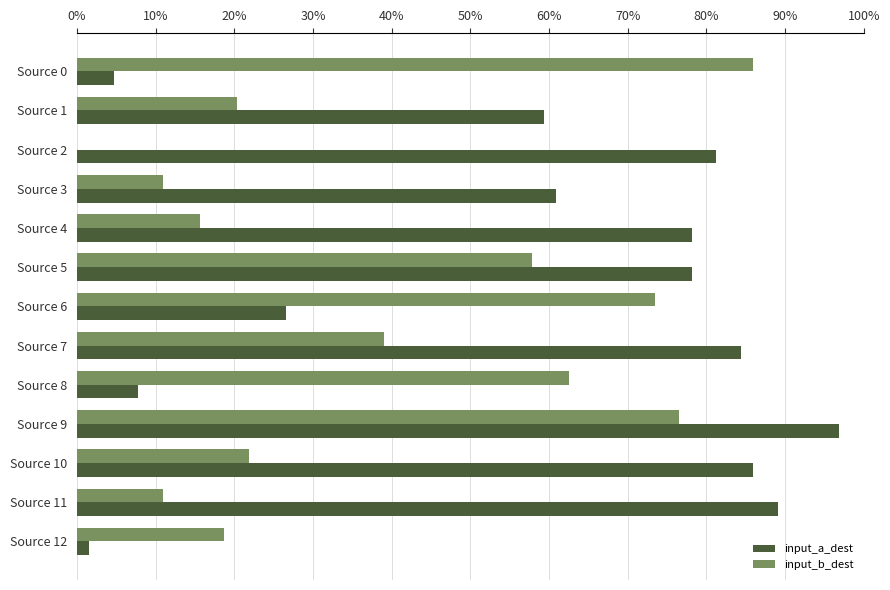

What is the highest value of the input_a_dest series?

1.0